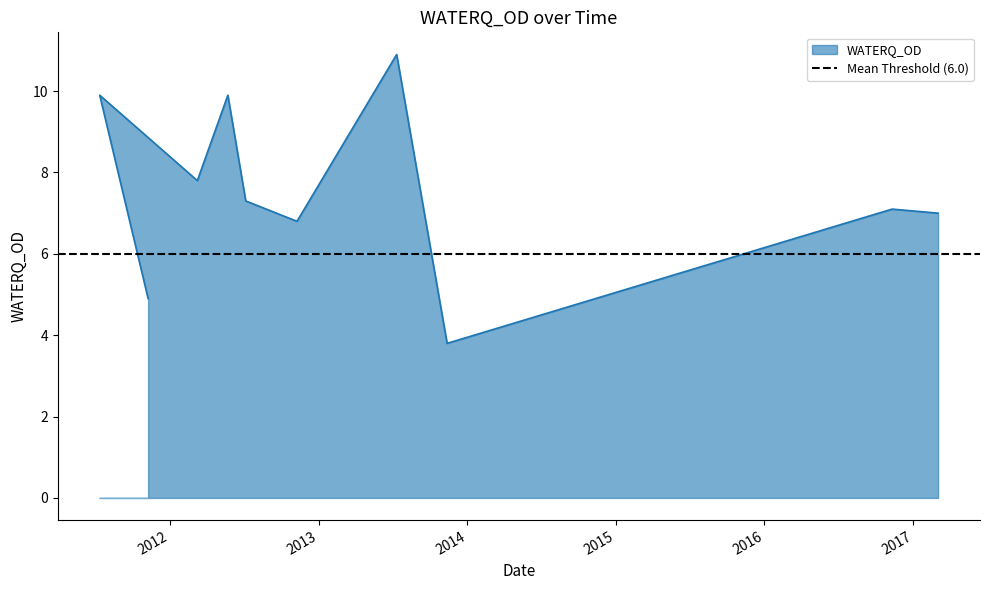

Where is the first local maximum?

12/07/2011